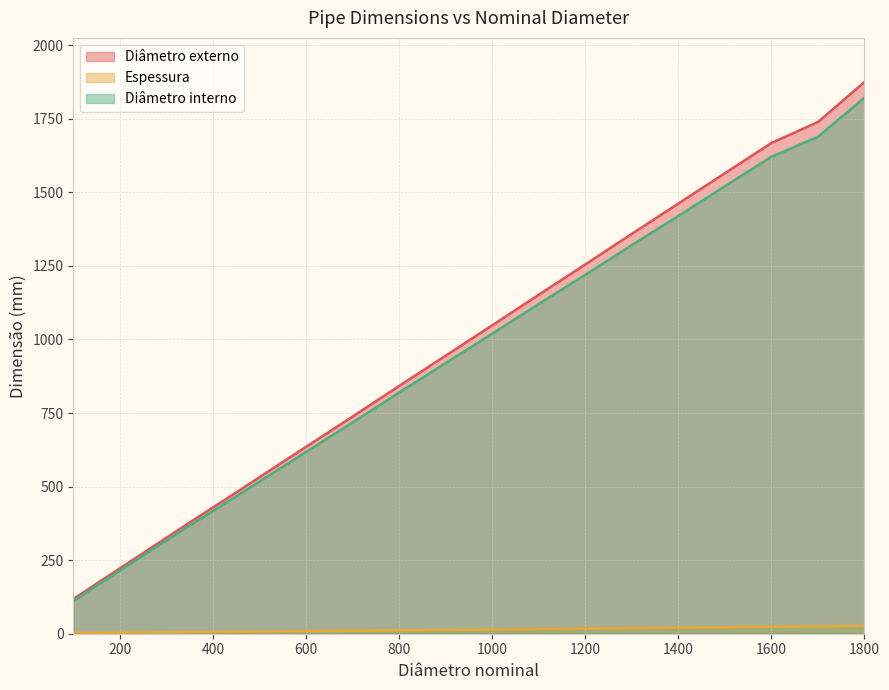

What is the minimum value shown in the chart?

3.5